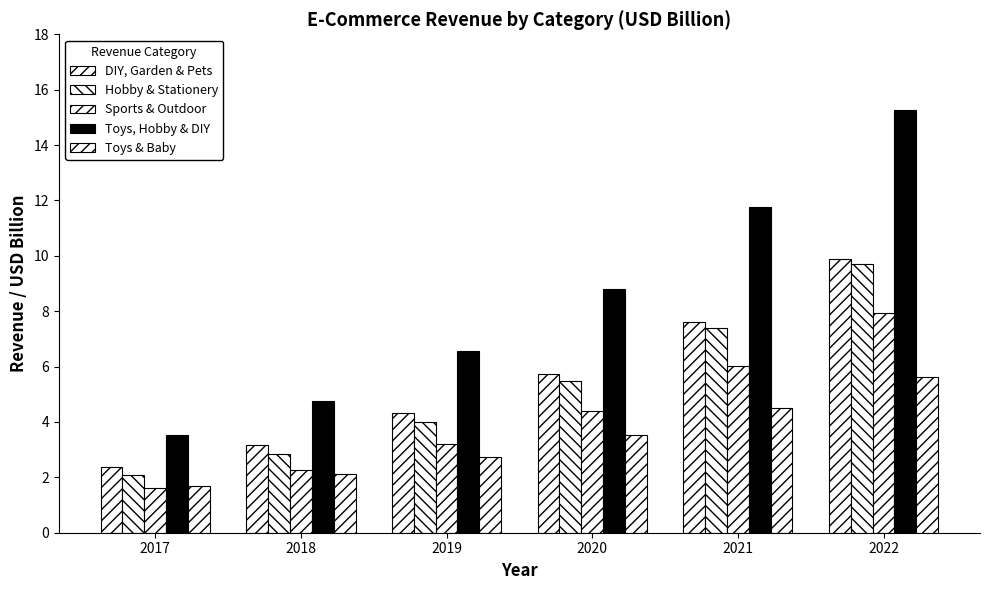

How many data points in DIY, Garden & Pets are less than 5?

3